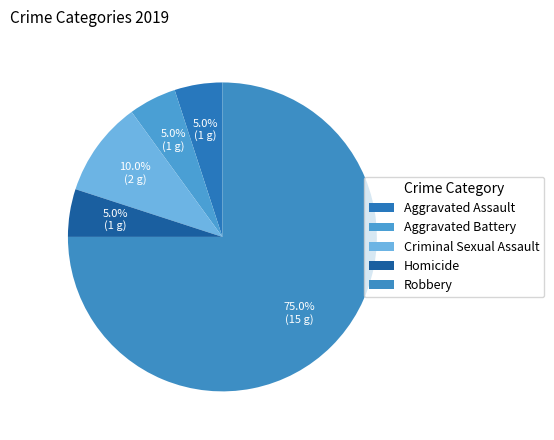

What is the ratio of the value at Criminal Sexual Assault to the value at Aggravated Assault?

2.0